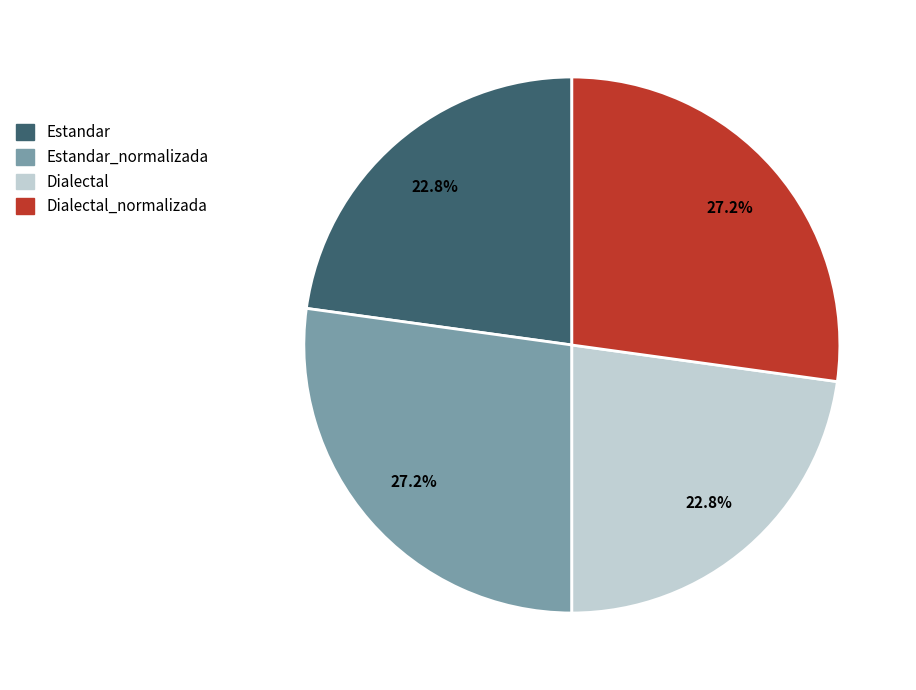

How many slices are in this pie chart?

4